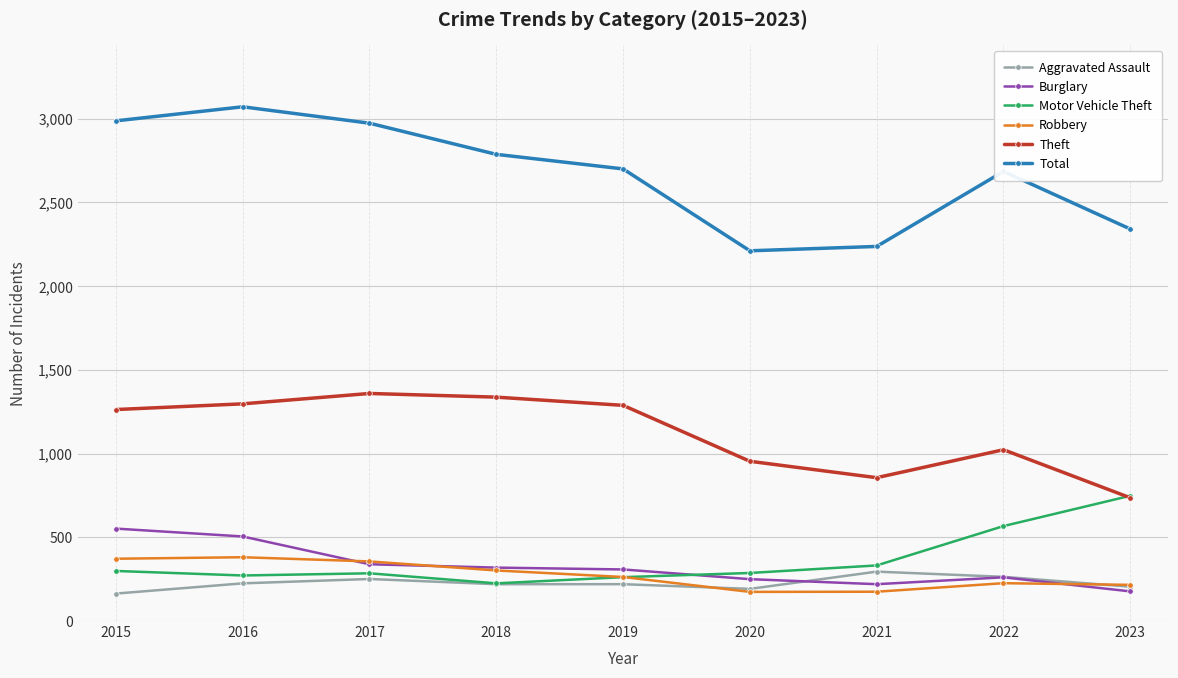

How many data points in Burglary are less than 308?

4